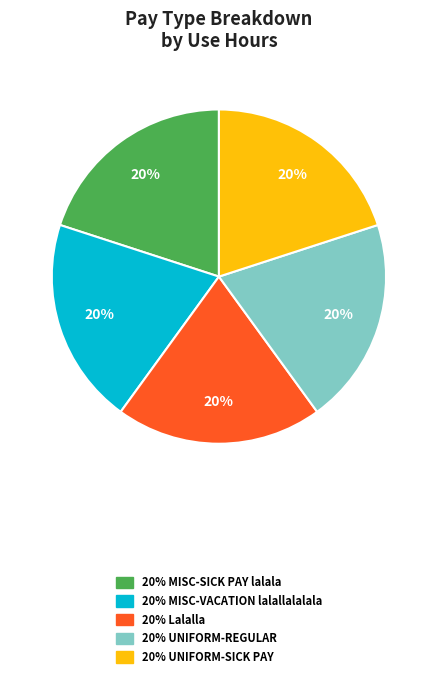

Does any single category account for the majority?

No